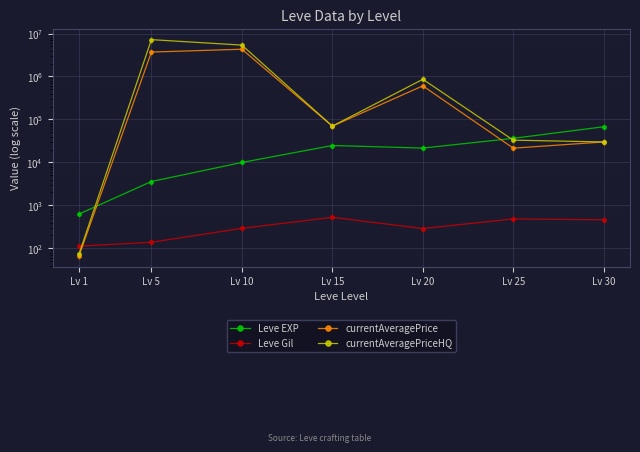

Does the chart display data point markers on the line(s)?

Yes